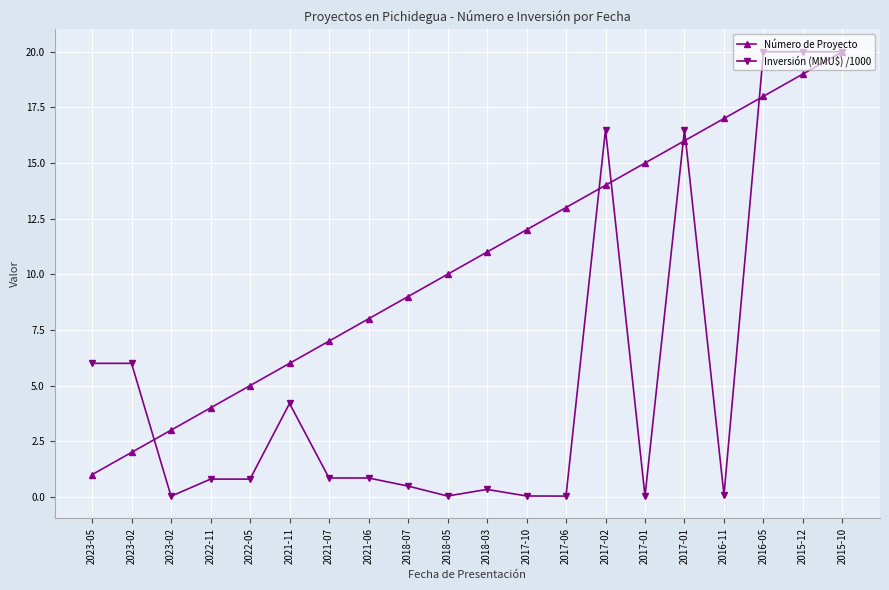

At which label is Número de Proyecto closest to 10?

2018-05